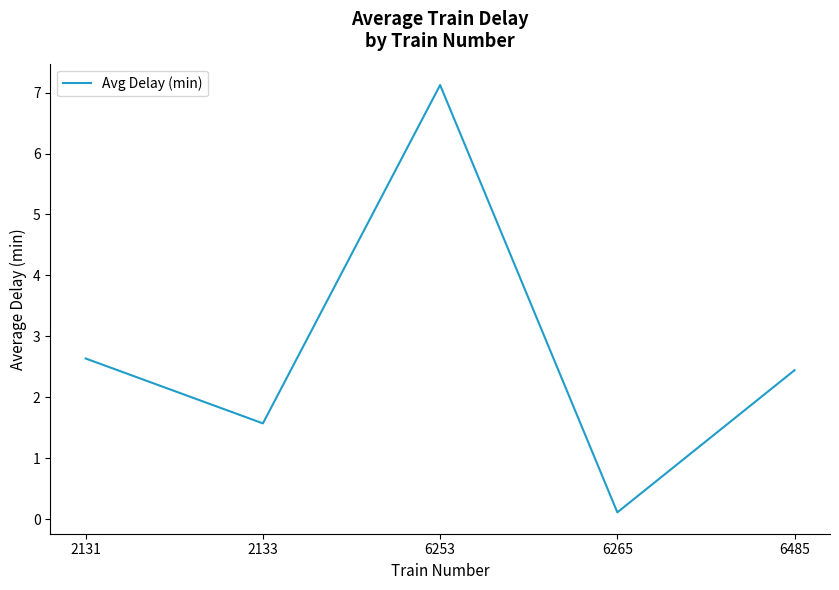

Which label corresponds to the largest value in the chart?

6253